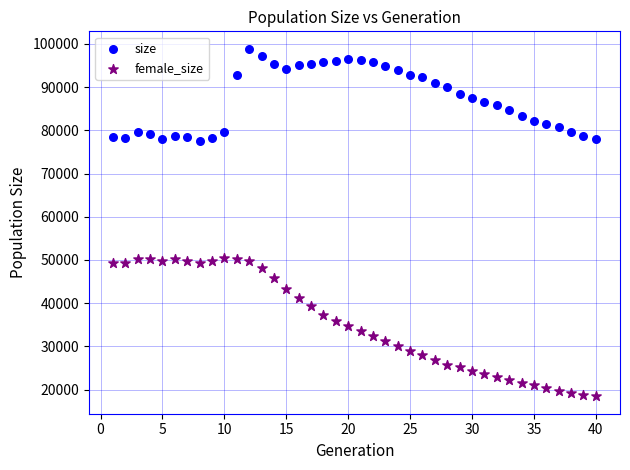

Which series has the widest spread of Y values?

female_size